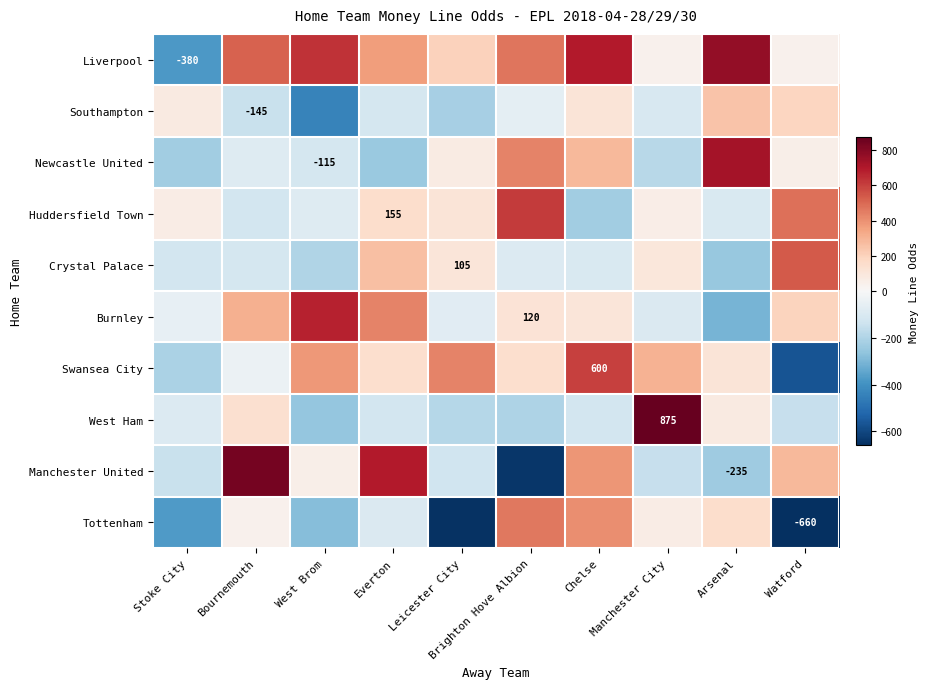

The value of West Ham at Manchester City is 875.0. True or false?

True